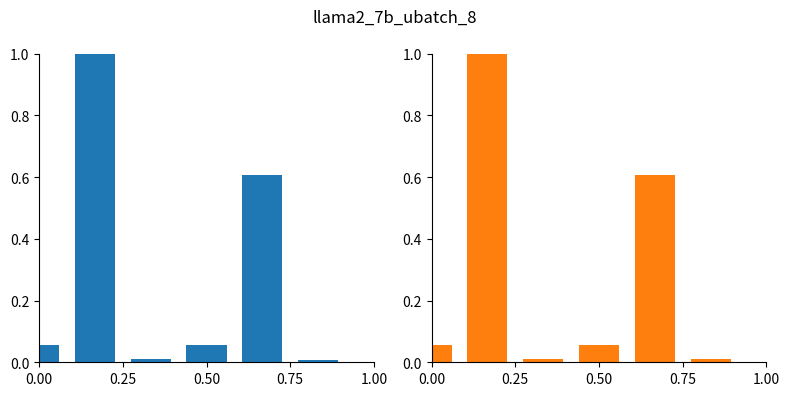

What is the sum of the fwd compute values at 0.25 and 1.00?

1.6